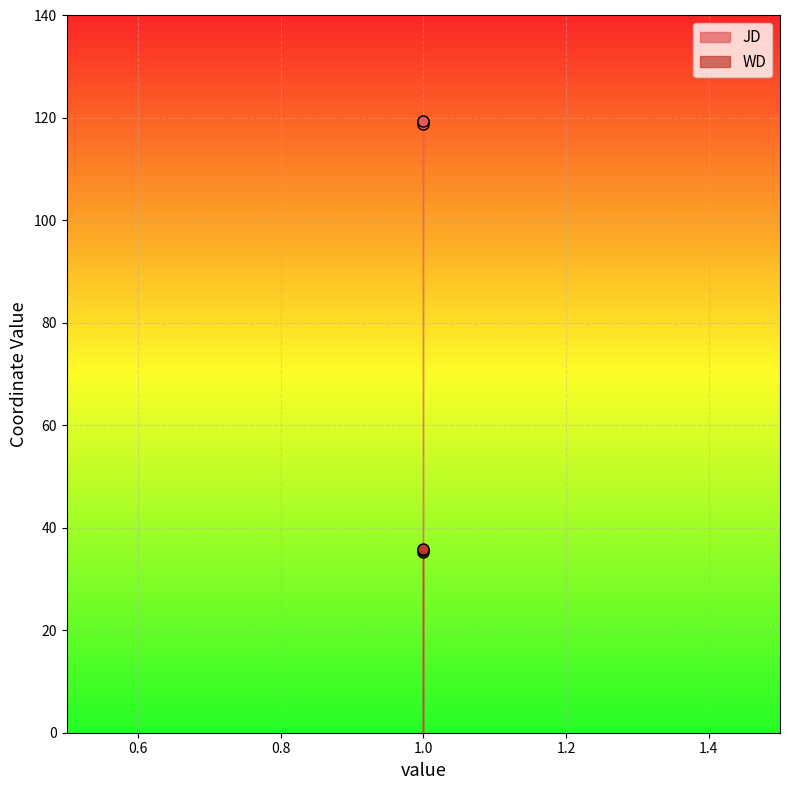

List the series in order of their peak value, lowest first.

WD, JD